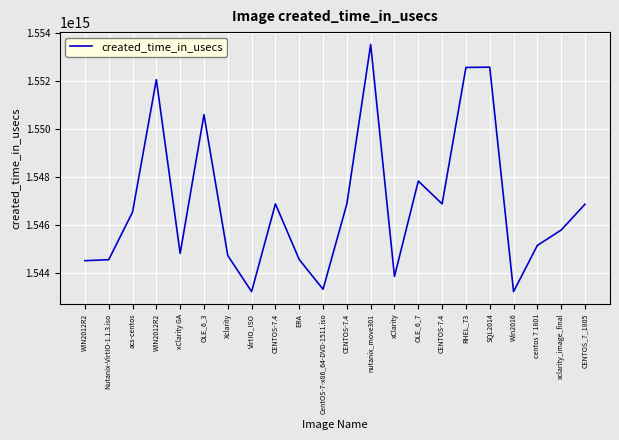

How many lines are shown in the chart?

1